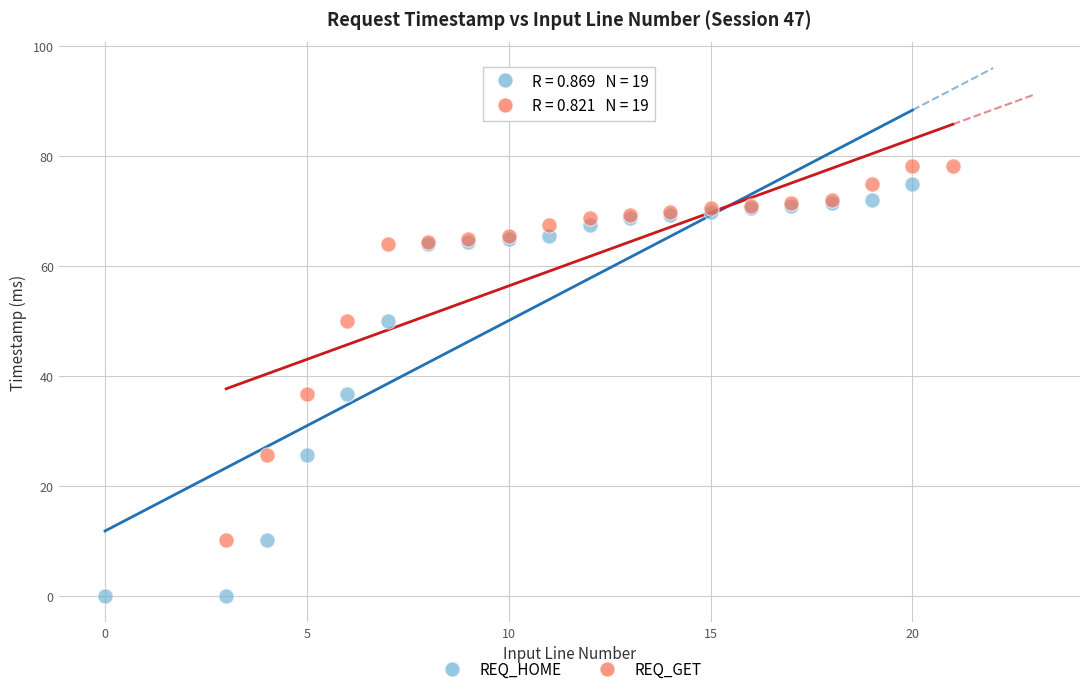

Which series reaches the minimum Y coordinate?

REQ_HOME